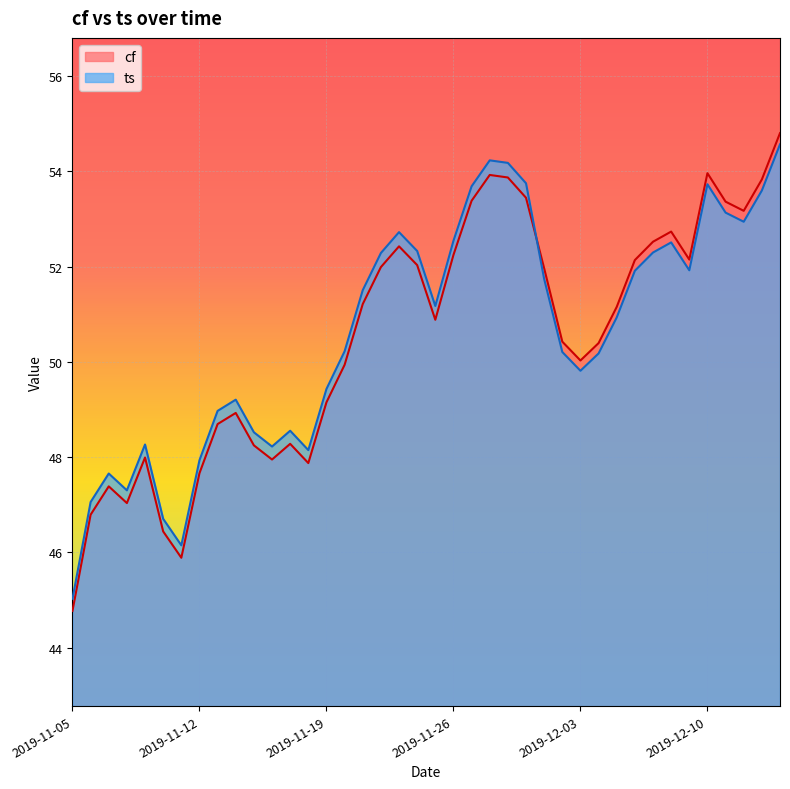

How many lines are shown in the chart?

2